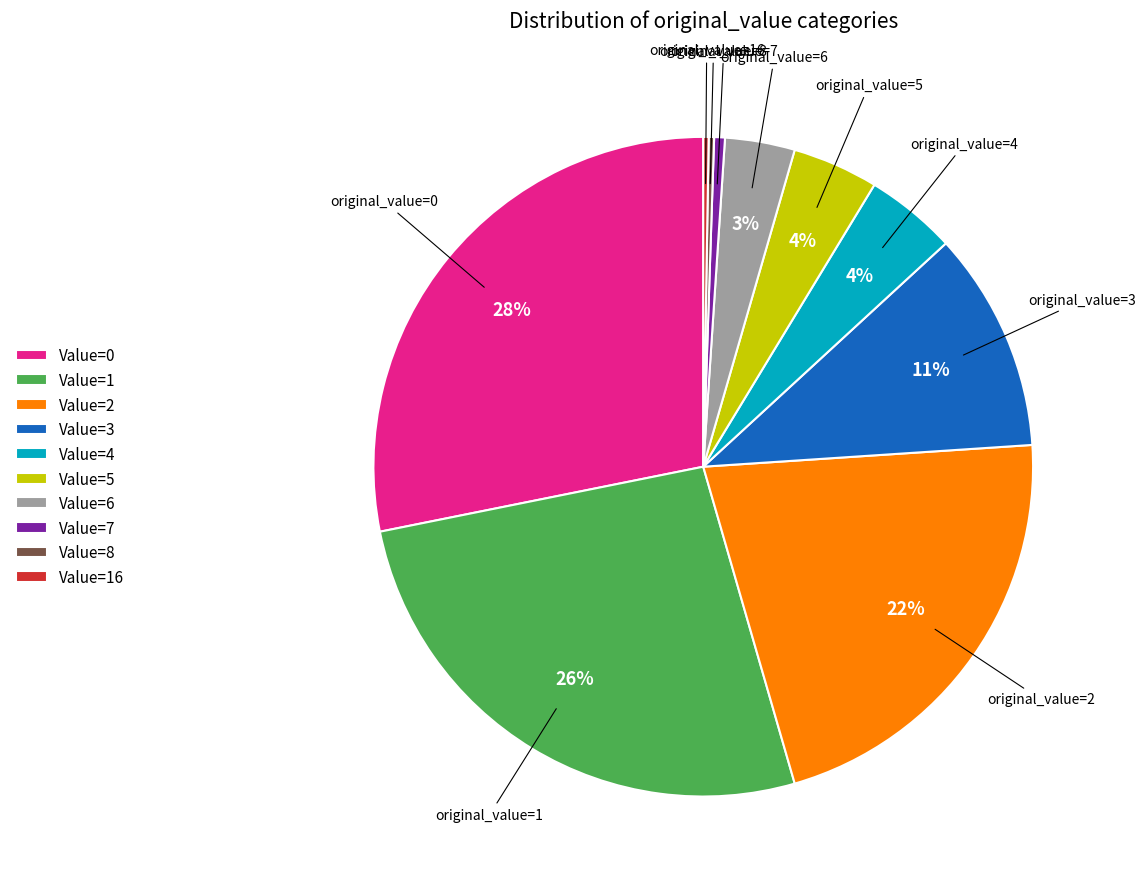

Which has a higher value, Value=5 or Value=6?

Value=5